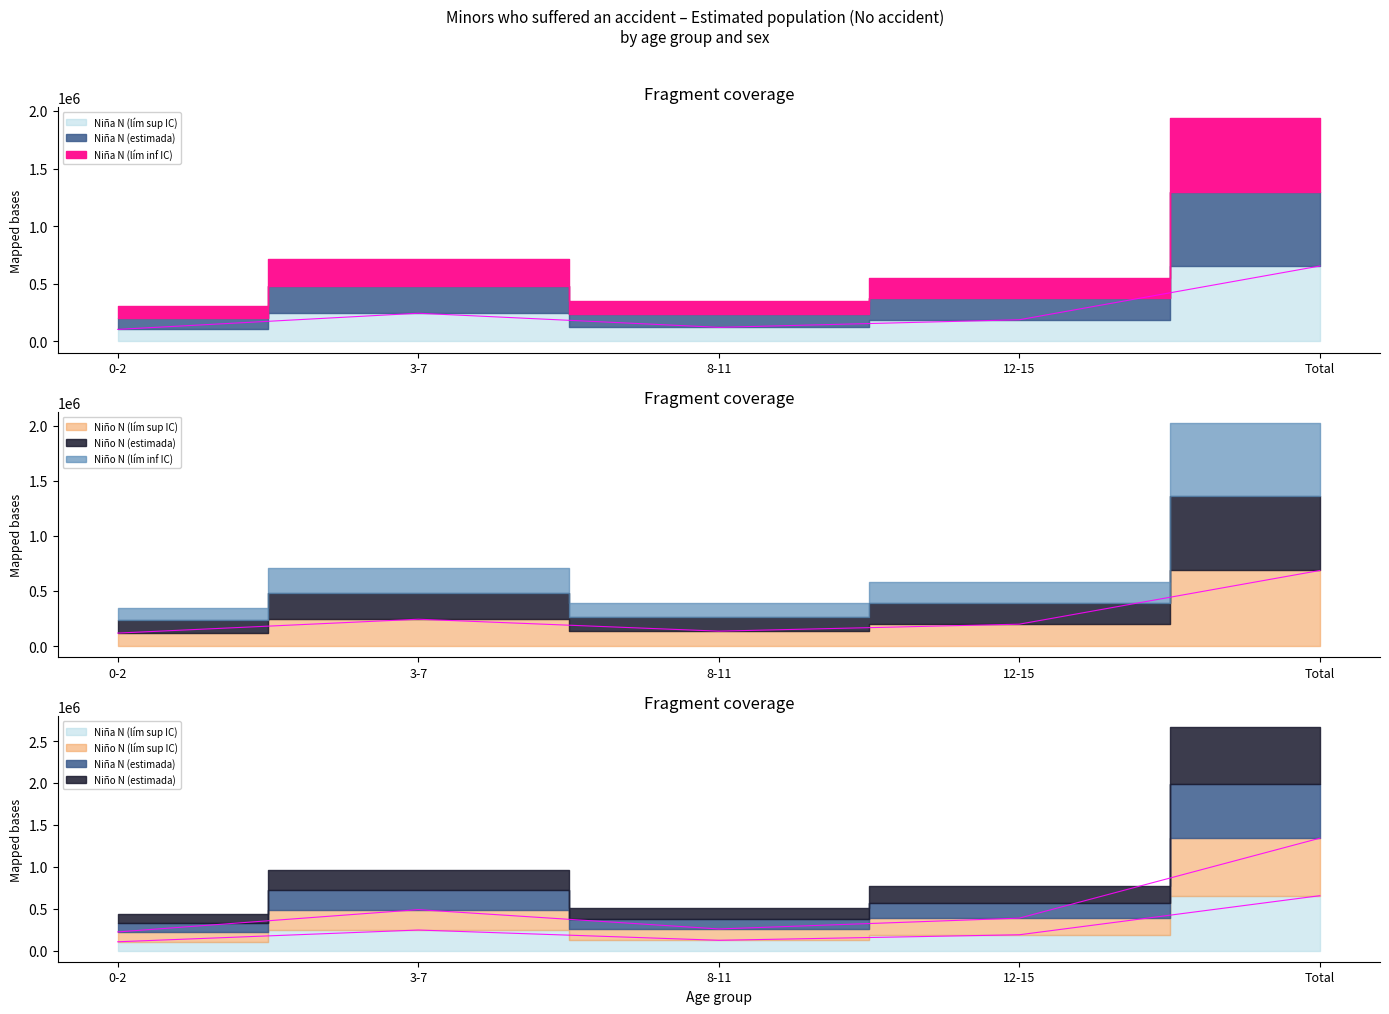

Which category has the lowest value in the Niña N (lím inf IC) series?

0-2